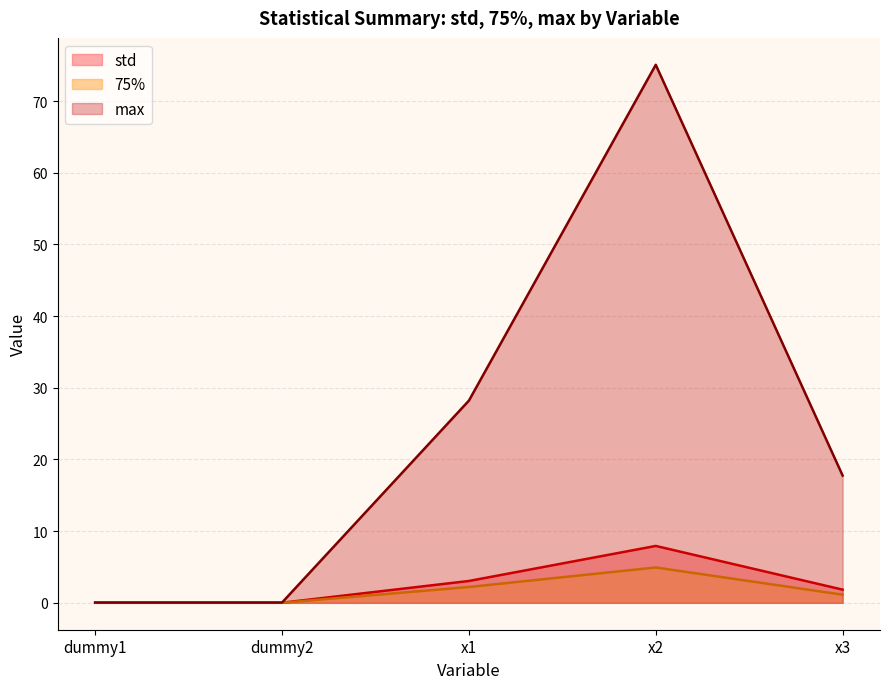

What is the value of the std point at the 4th from the left?

7.9